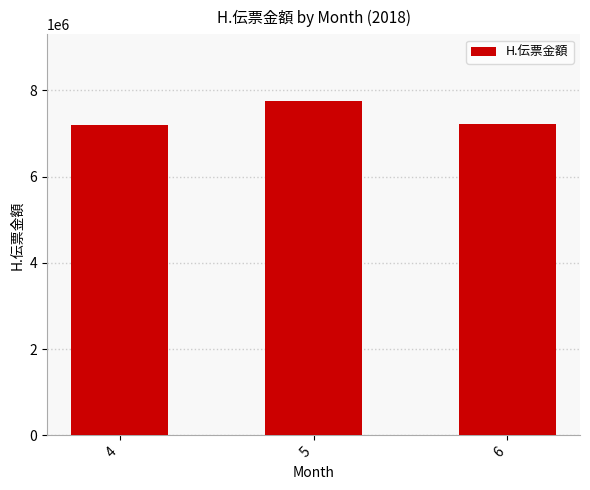

How many bars are there in total?

3